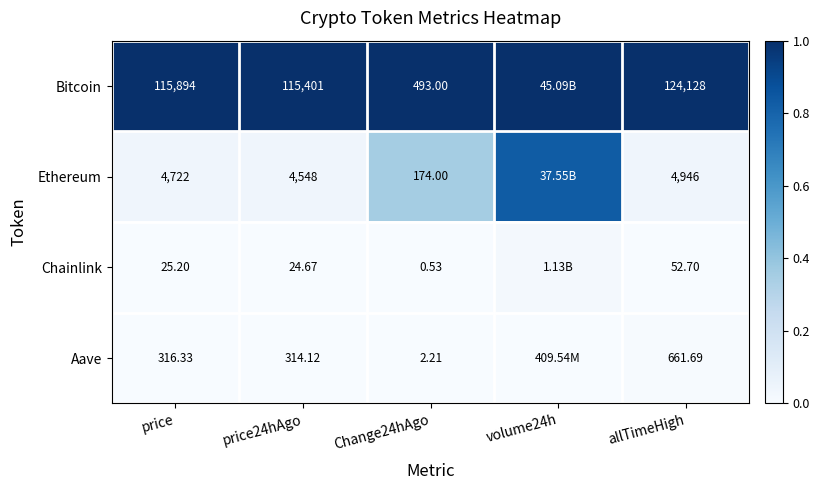

Rank the series at Change24hAgo from highest to lowest value.

Bitcoin, Ethereum, Aave, Chainlink